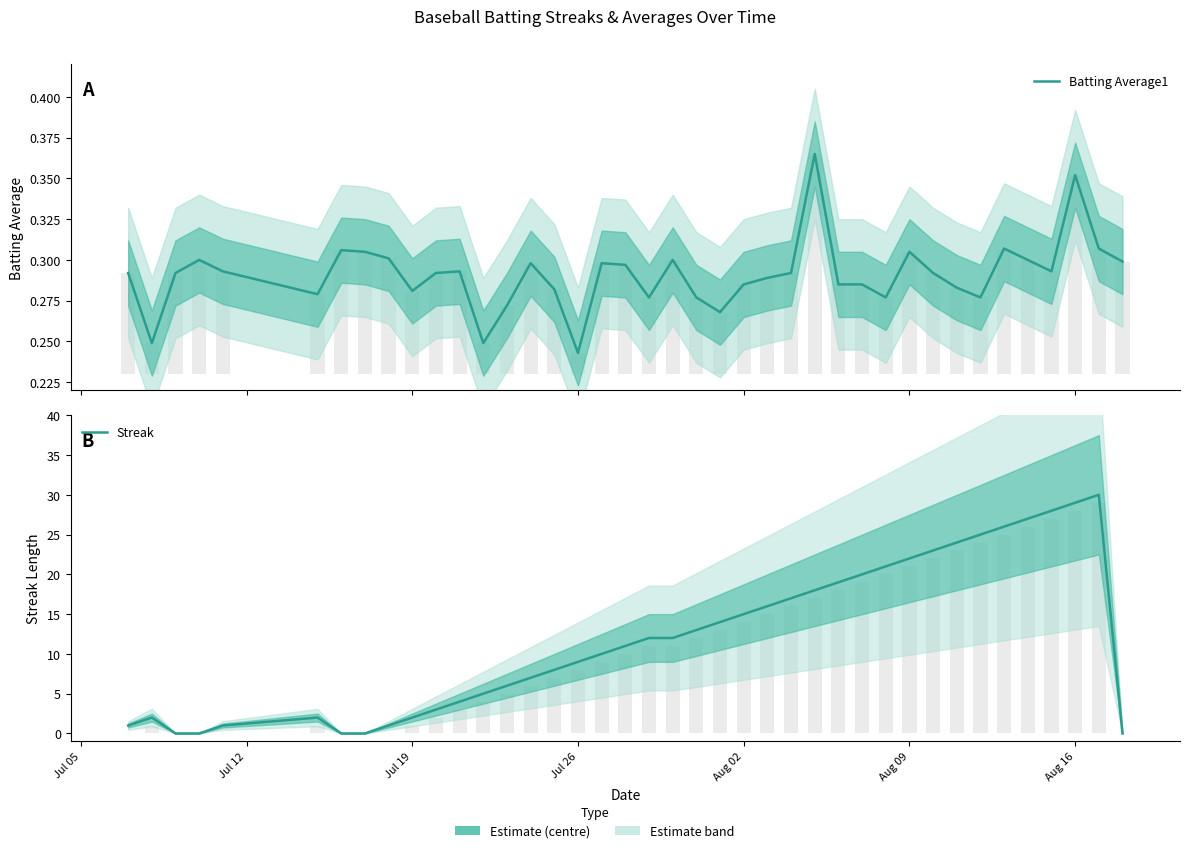

Is the value of Batting Average1 at Jul 19 greater than the value of Streak at Jul 19?

No